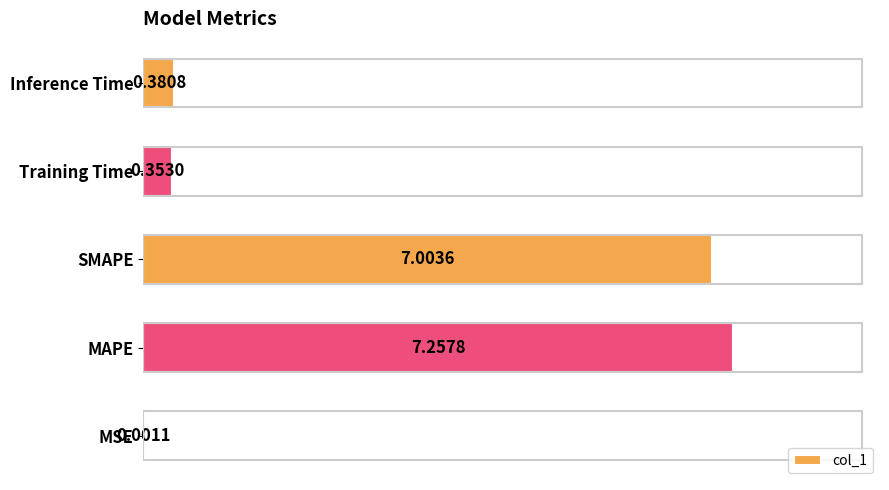

Which label corresponds to the largest value in the chart?

MAPE